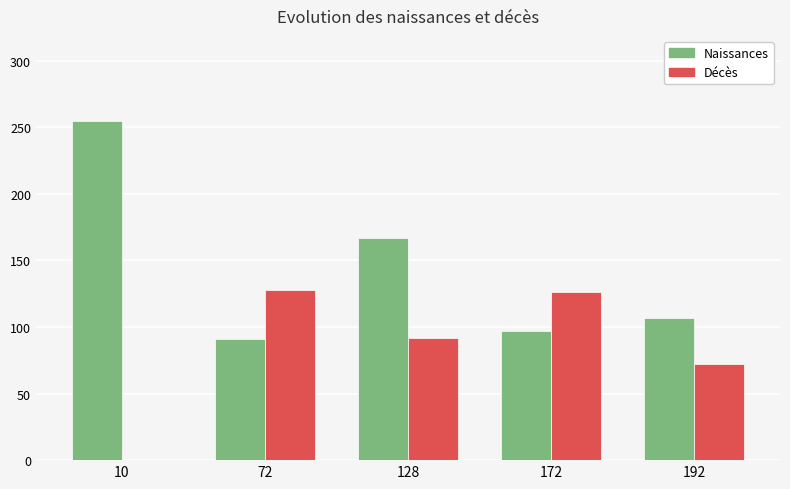

What are all the series names shown in the legend?

Naissances, Décès